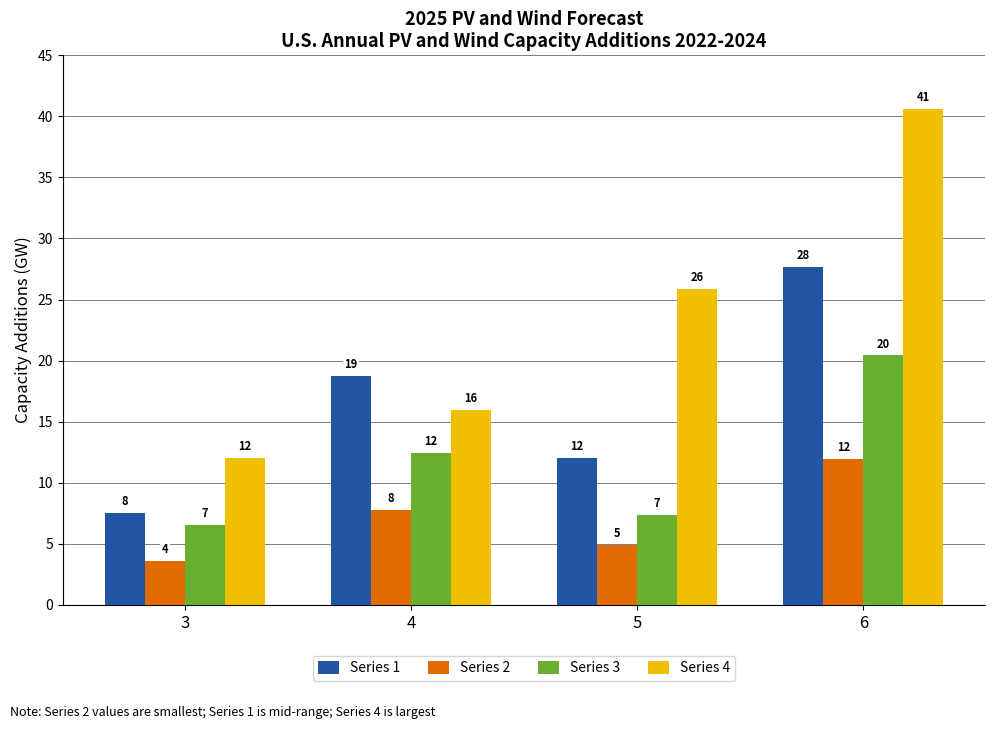

What is the total value across all series at 4?

54.8